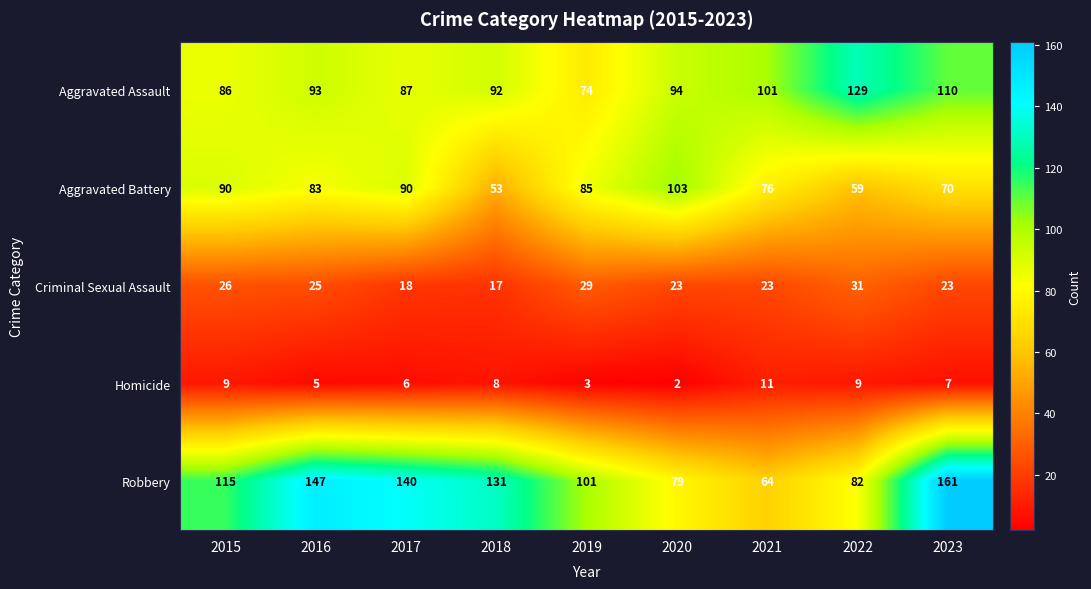

Where does the Aggravated Battery series first go above 83?

2015